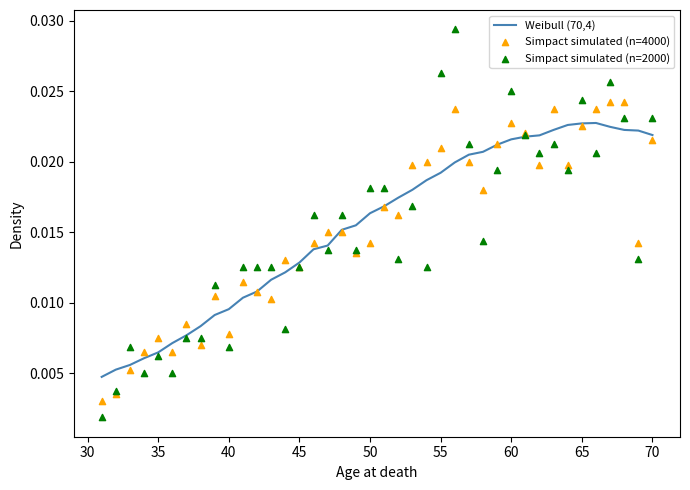

Which series contains the highest Y value?

Simpact simulated (n=2000)